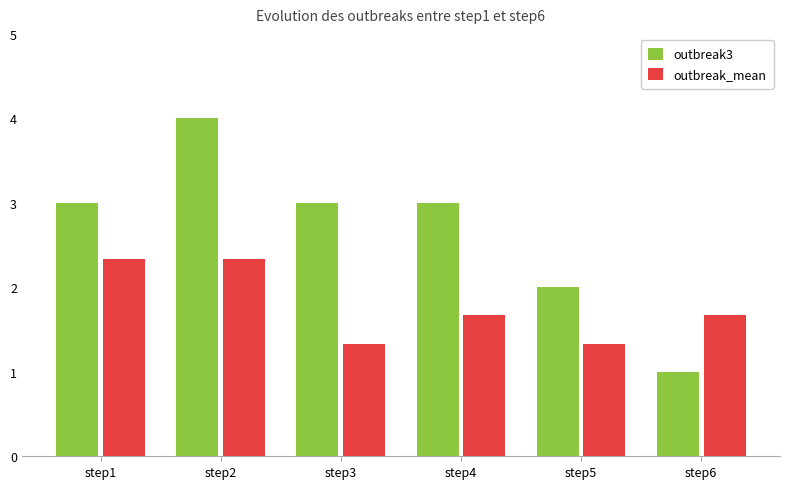

What is the sum of the outbreak_mean values at step4 and step1?

4.0